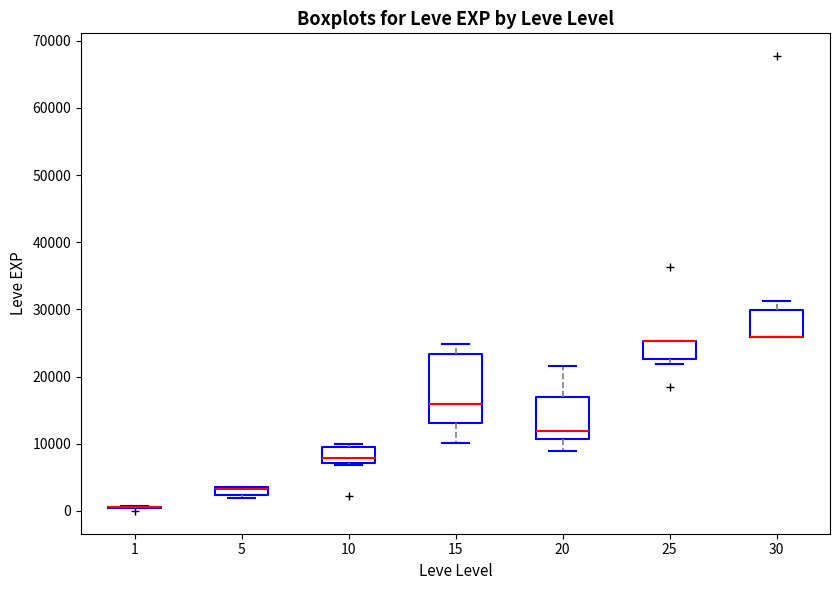

Comparing the boxes themselves (not the whiskers), which one is the tallest?

15